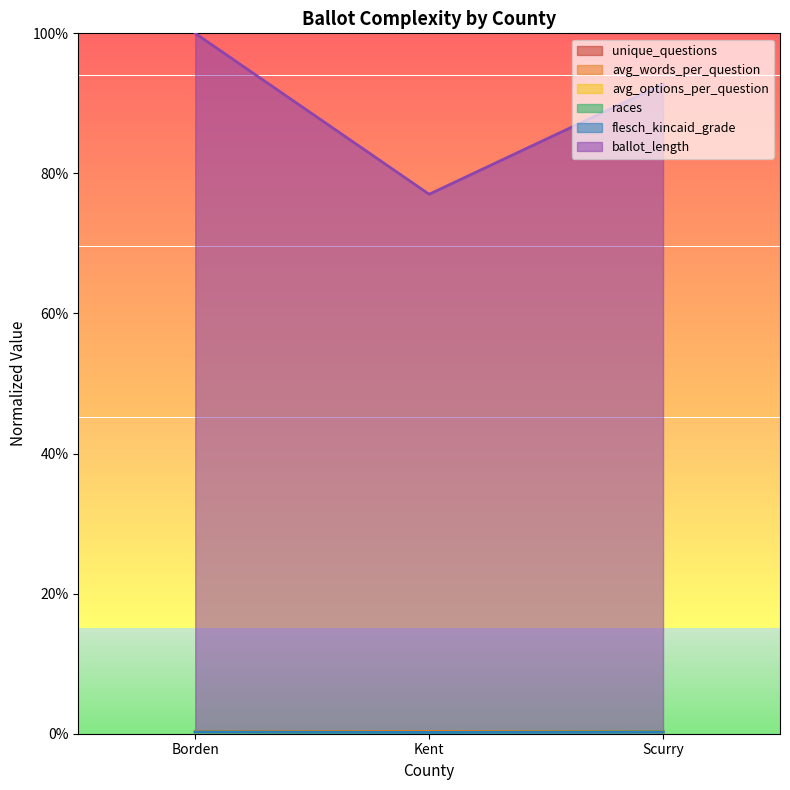

Reading left to right, list all the values displayed in this chart.

unique_questions: Borden=0.0	Kent=0.0	Scurry=0.0
avg_words_per_question: Borden=0.0	Kent=0.0	Scurry=0.0
avg_options_per_question: Borden=0.0	Kent=0.0	Scurry=0.0
races: Borden=0.0	Kent=0.0	Scurry=0.0
flesch_kincaid_grade: Borden=0.0	Kent=0.0	Scurry=0.0
ballot_length: Borden=1.0	Kent=0.8	Scurry=0.9